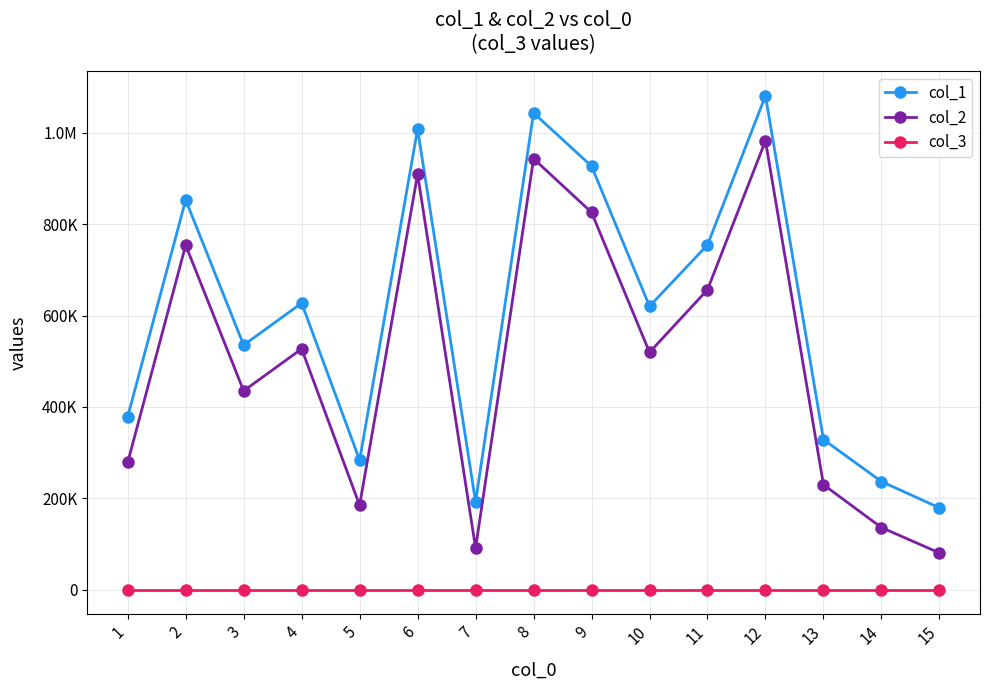

What are all the series names shown in the legend?

col_1, col_2, col_3